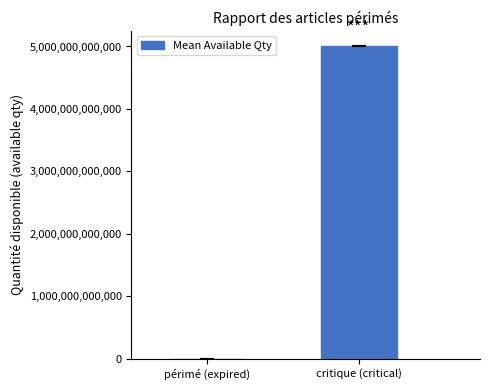

Which label corresponds to the largest value in the chart?

critique (critical)